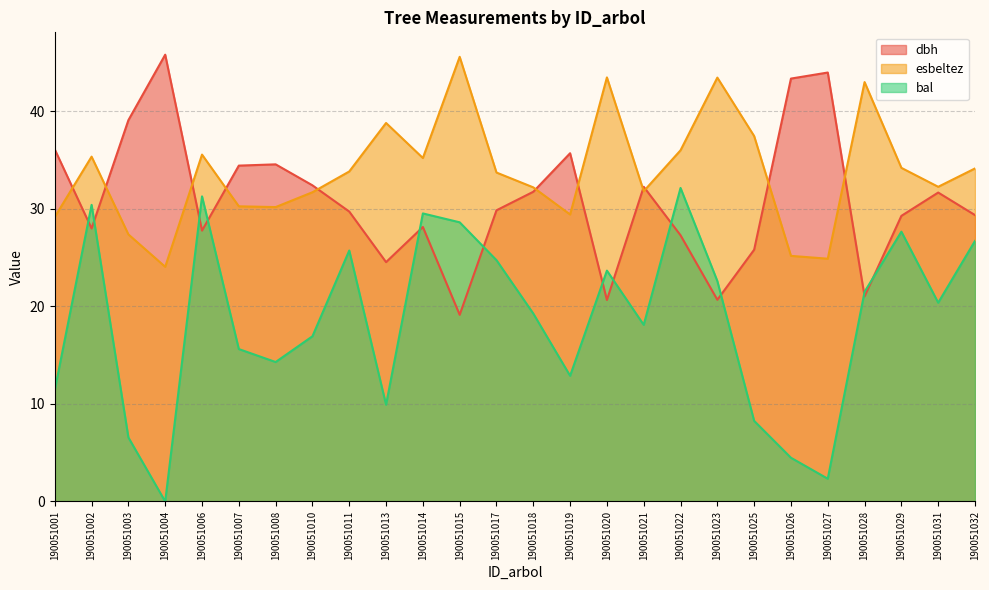

In bal, how many points are higher than both neighbors (excluding endpoints)?

7